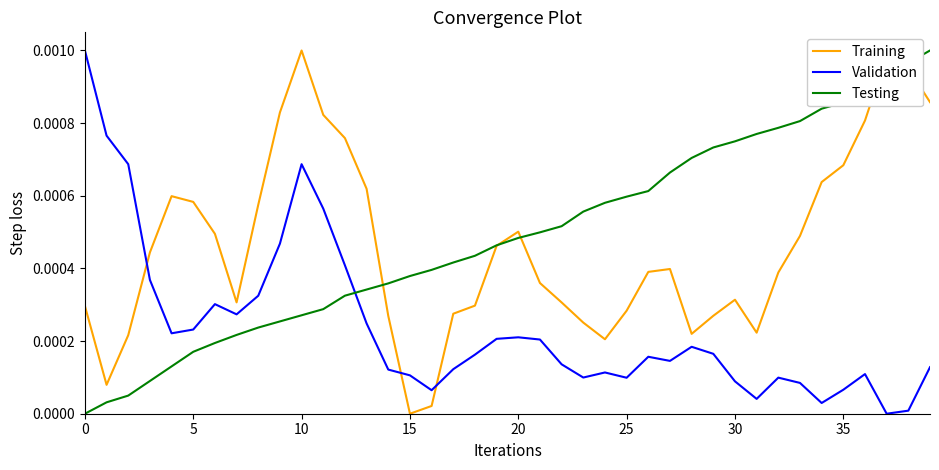

What are all the series names shown in the legend?

Training, Validation, Testing